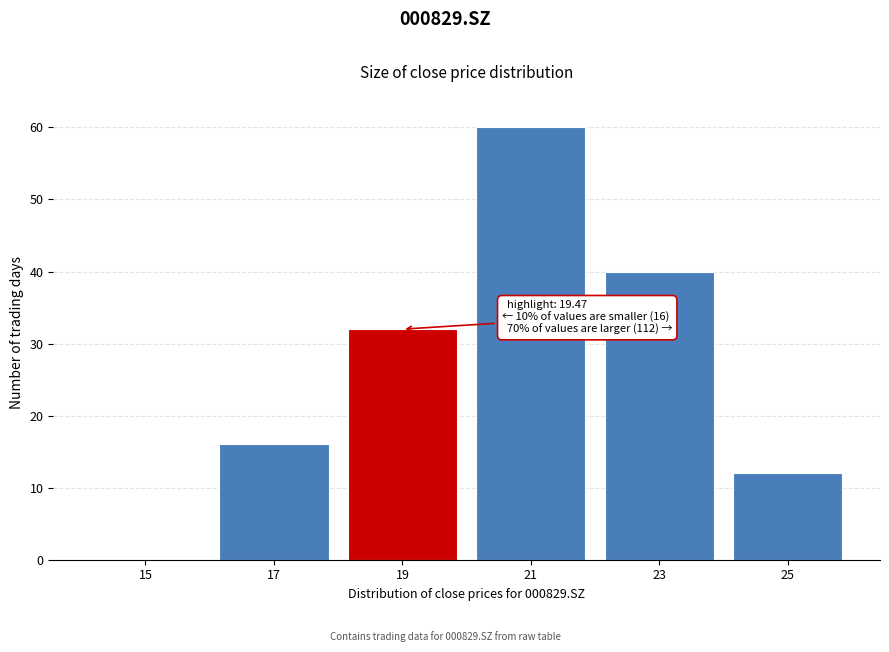

Reading right to left, what are all the values shown in this chart?

25=12	23=40	21=60	19=32	17=16	15=0